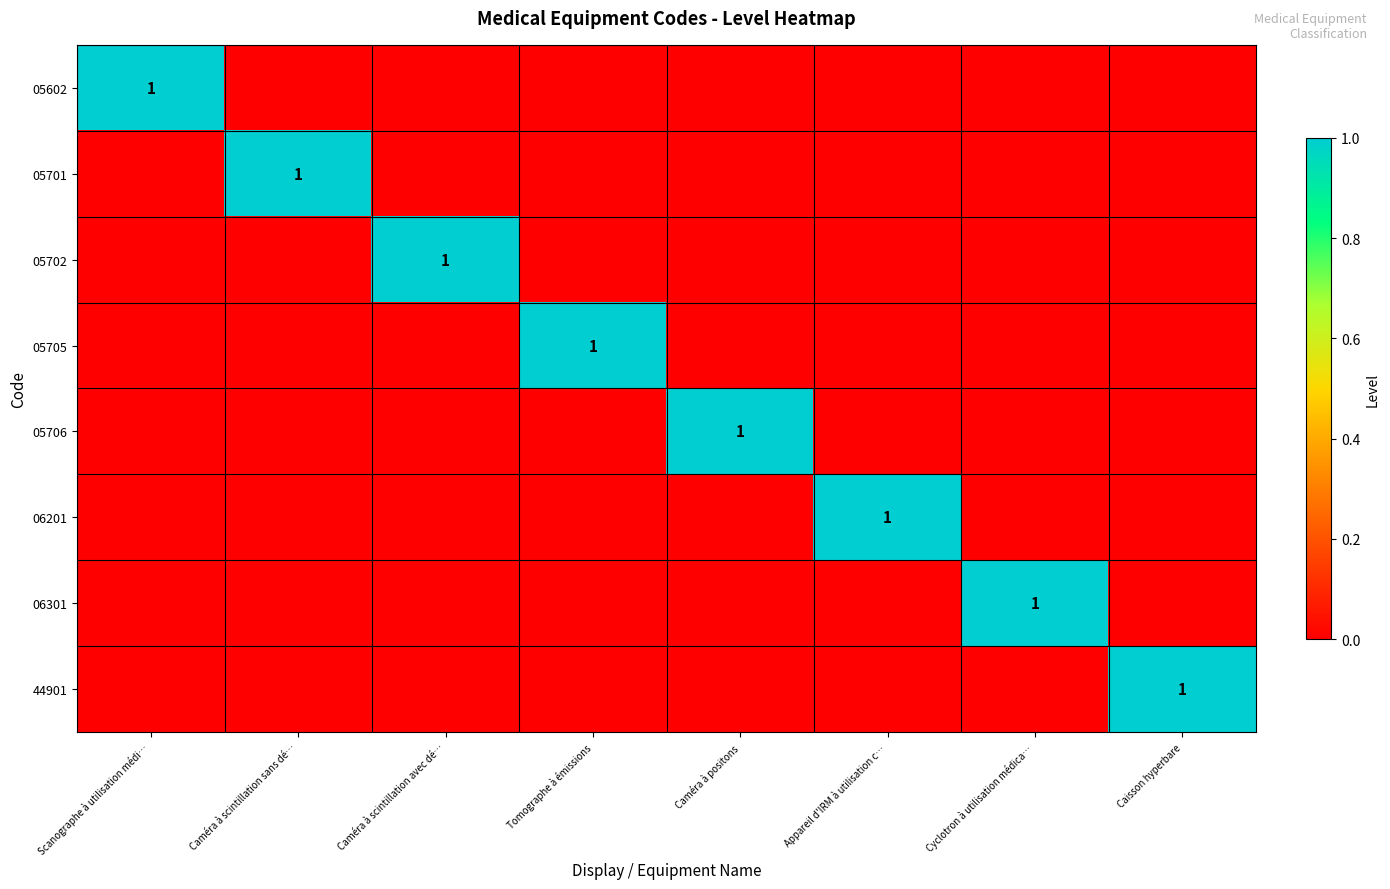

How many data points in 05701 are above 0?

1